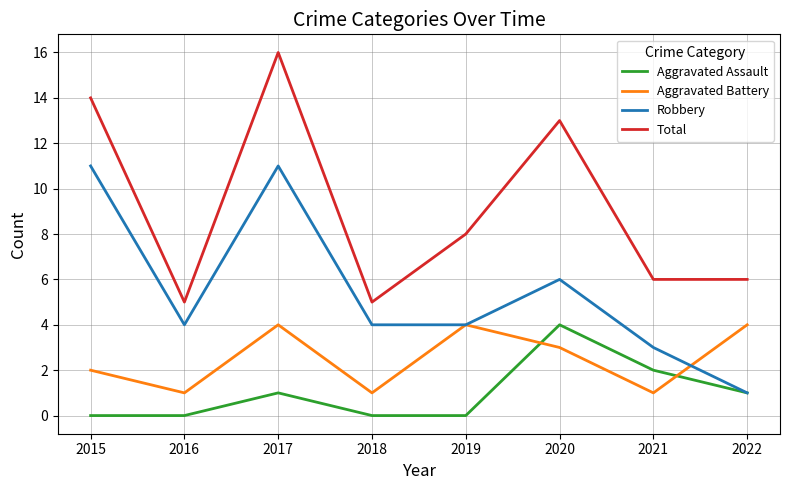

What is the difference between the second highest and minimum values in the Robbery series?

10